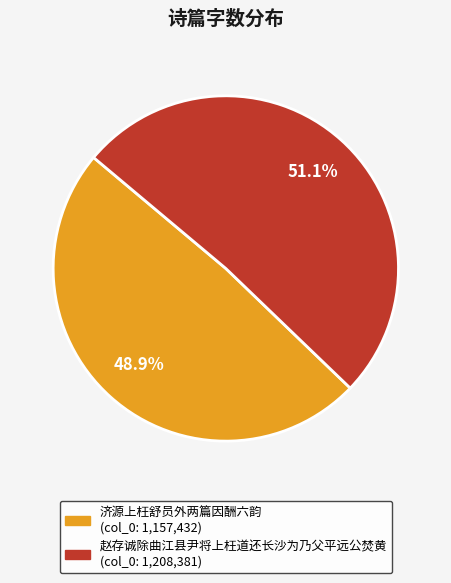

What portion of the pie excludes 赵存诚除曲江县尹将上枉道还长沙为乃父平远公焚黄?

48.9%